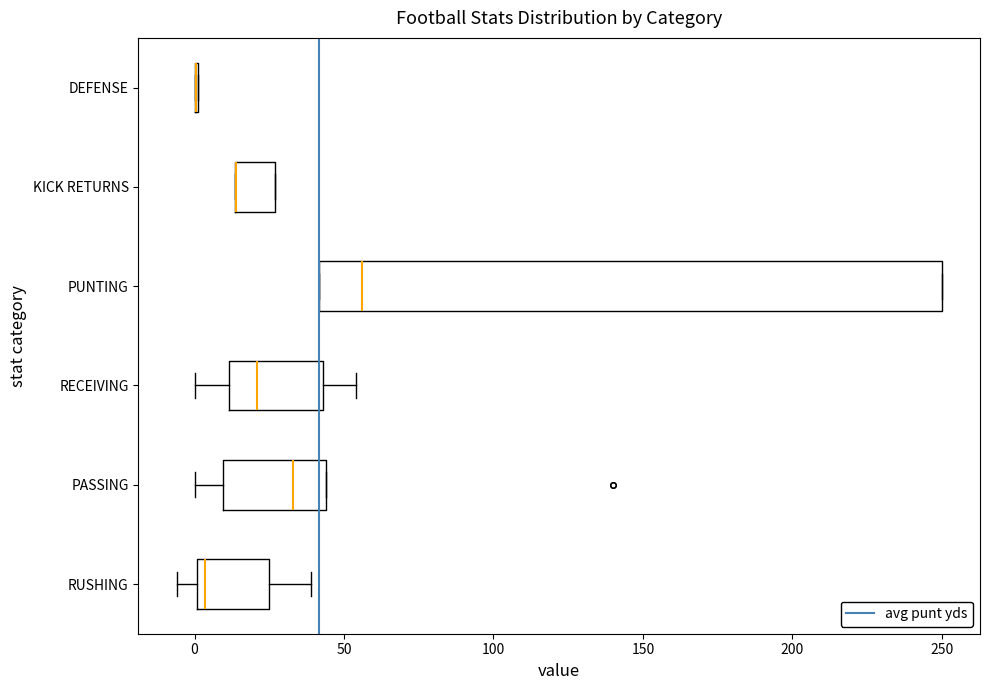

Comparing the boxes themselves (not the whiskers), which one is the widest?

PUNTING